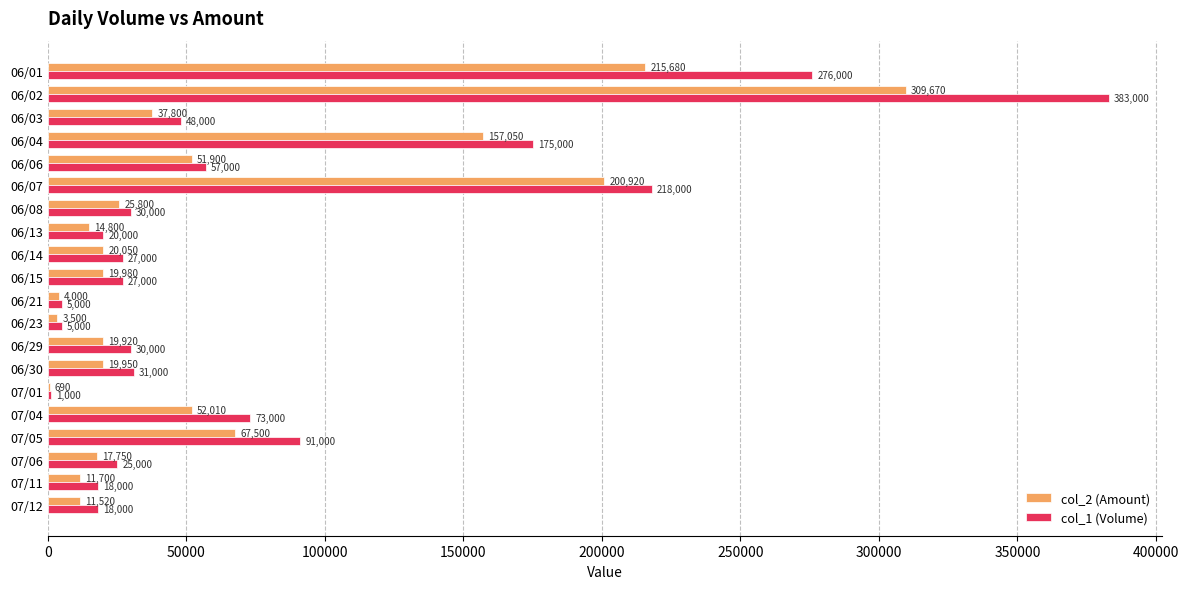

Which series has the largest range (max minus min)?

col_1 (Volume)